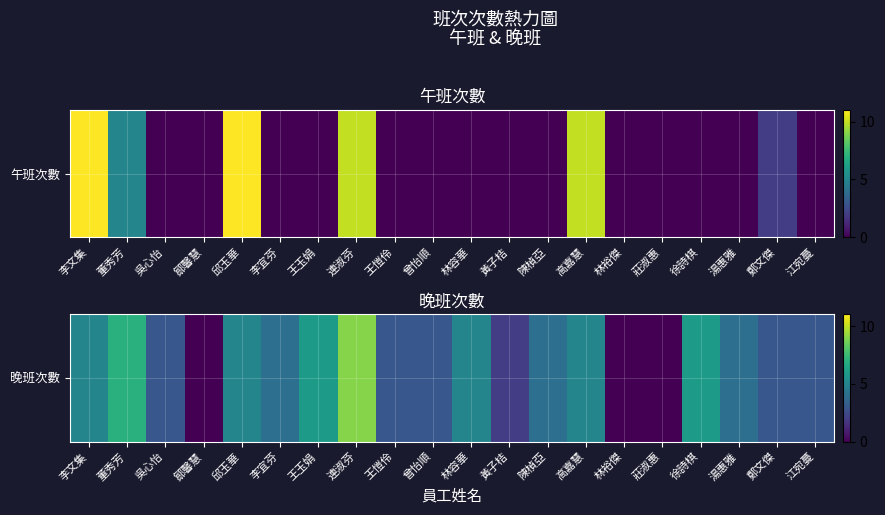

Where does the data first go above 4?

李文集